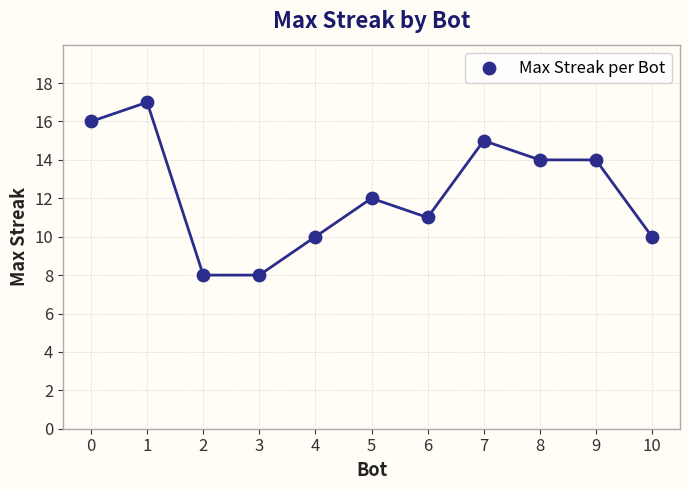

What is the average Y value?

12